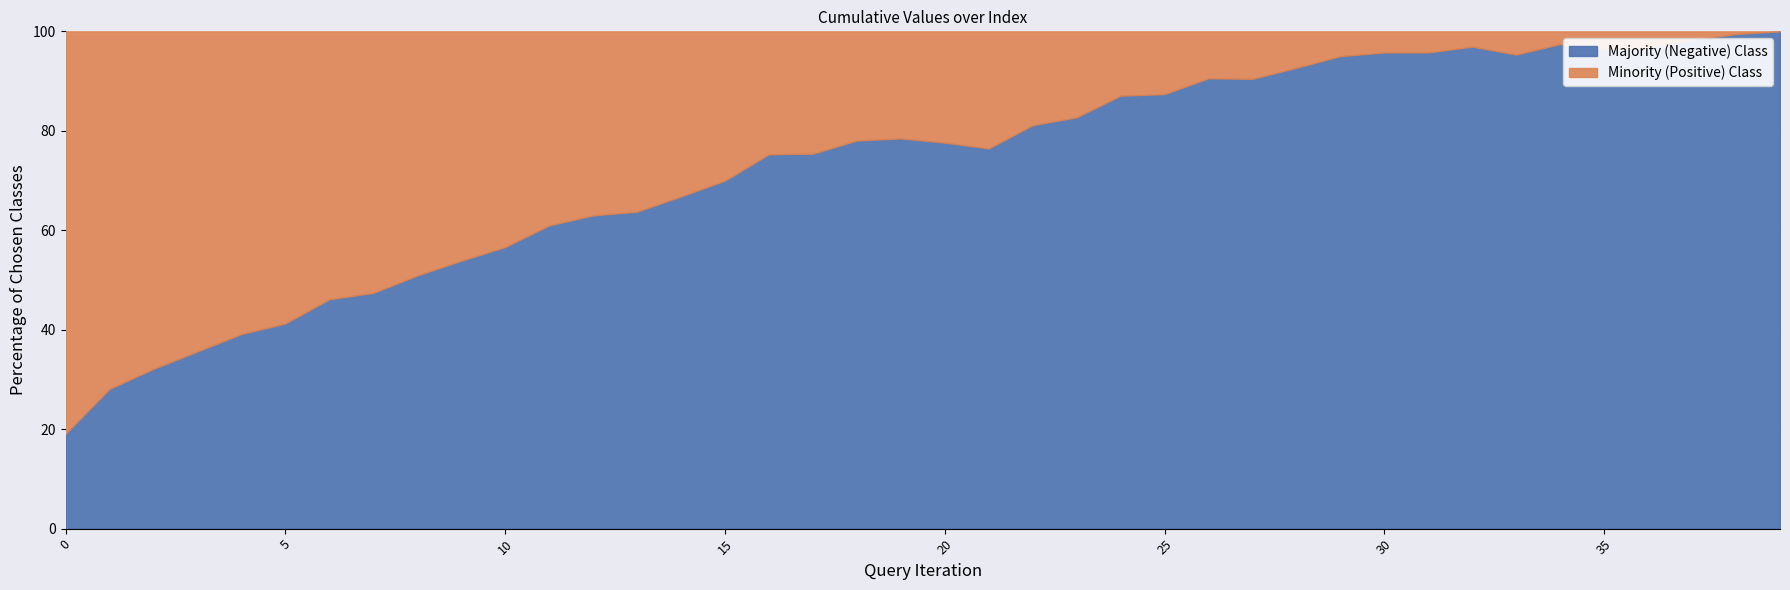

What is the difference between the values at 9 and 4?

14.7